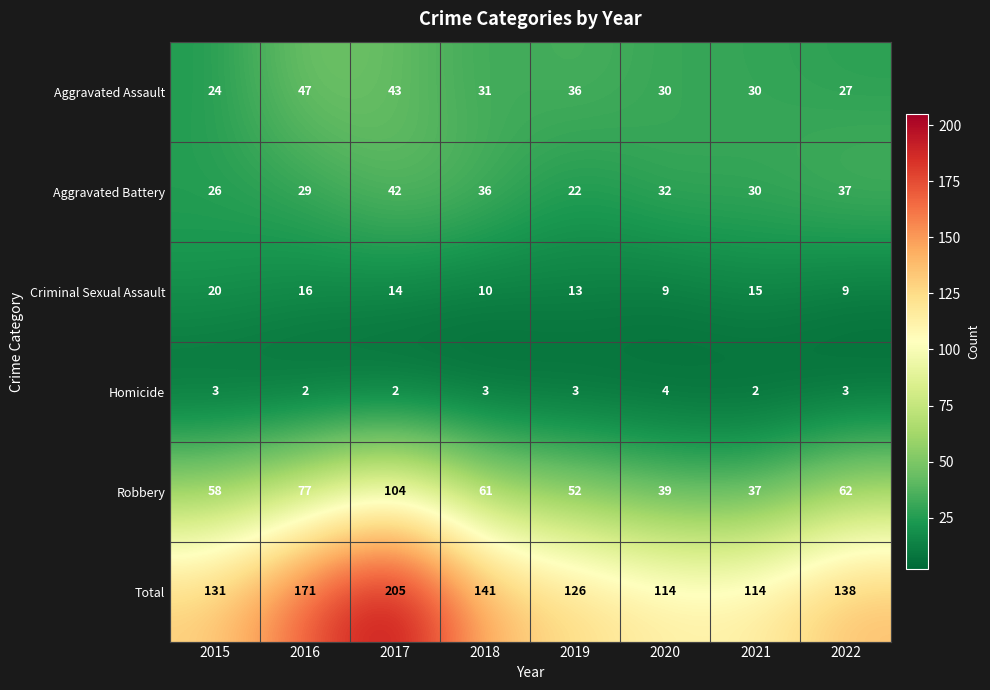

At how many categories does at least one series exceed 50?

8